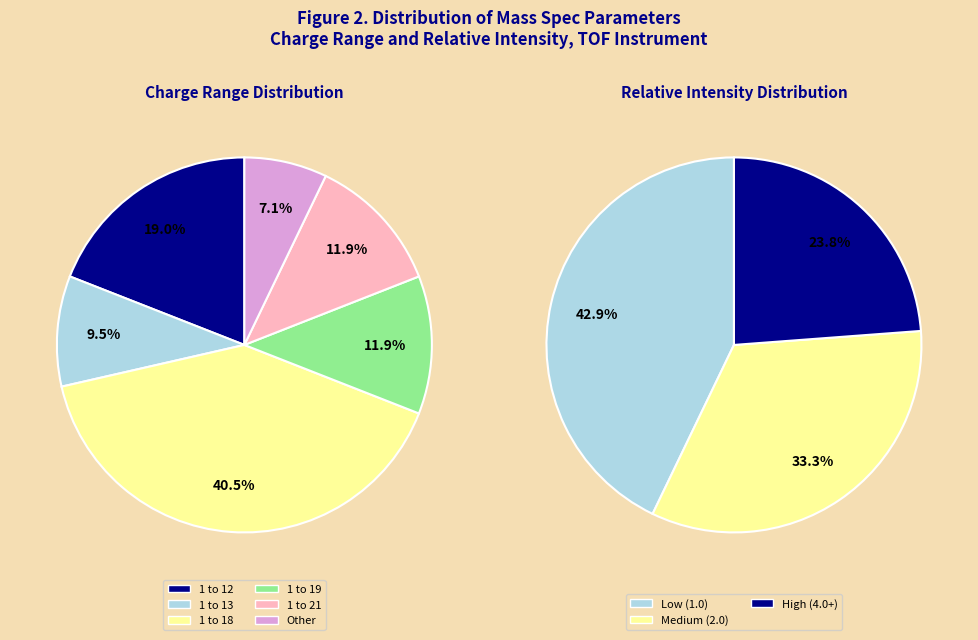

Which has a higher value, 1 to 18 or Other?

1 to 18